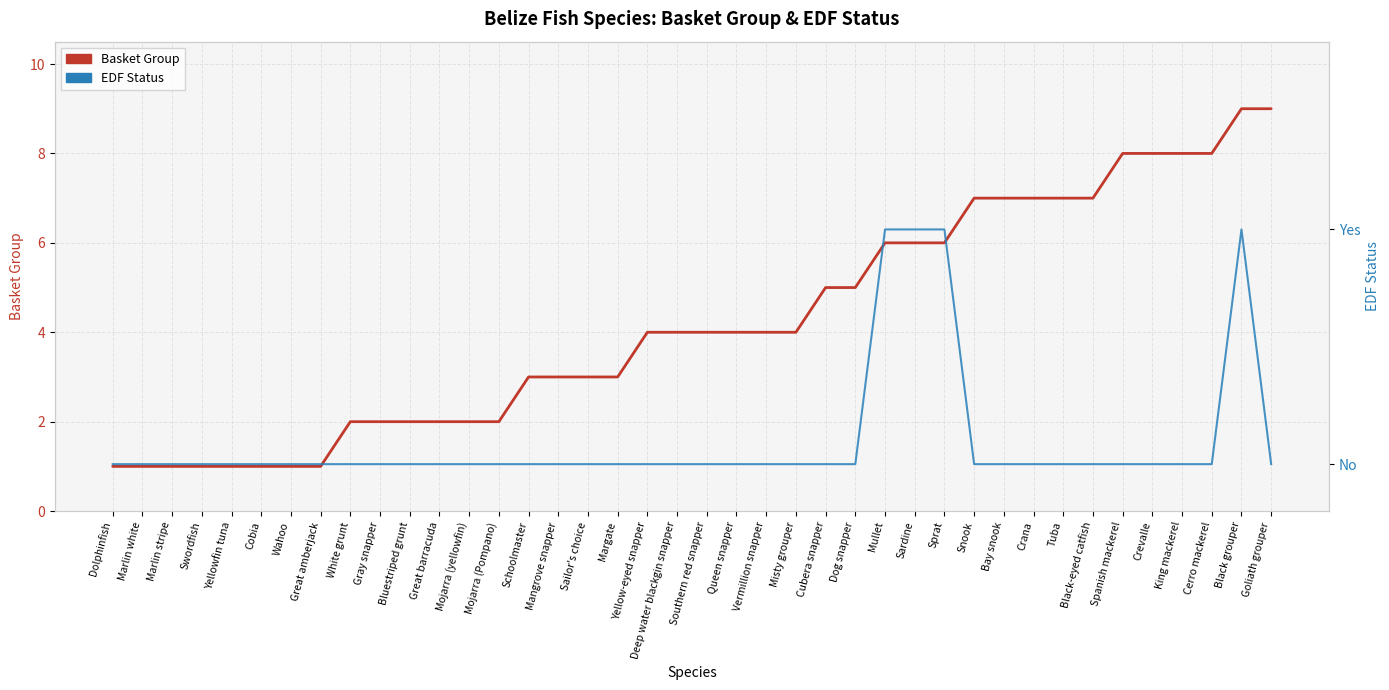

At which label does Basket Group reach its minimum?

Dolphinfish